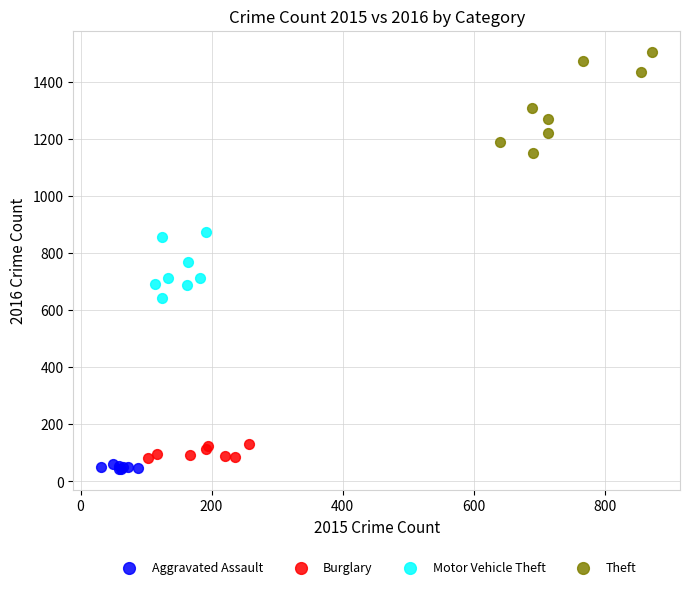

Which series has the widest spread of Y values?

Theft